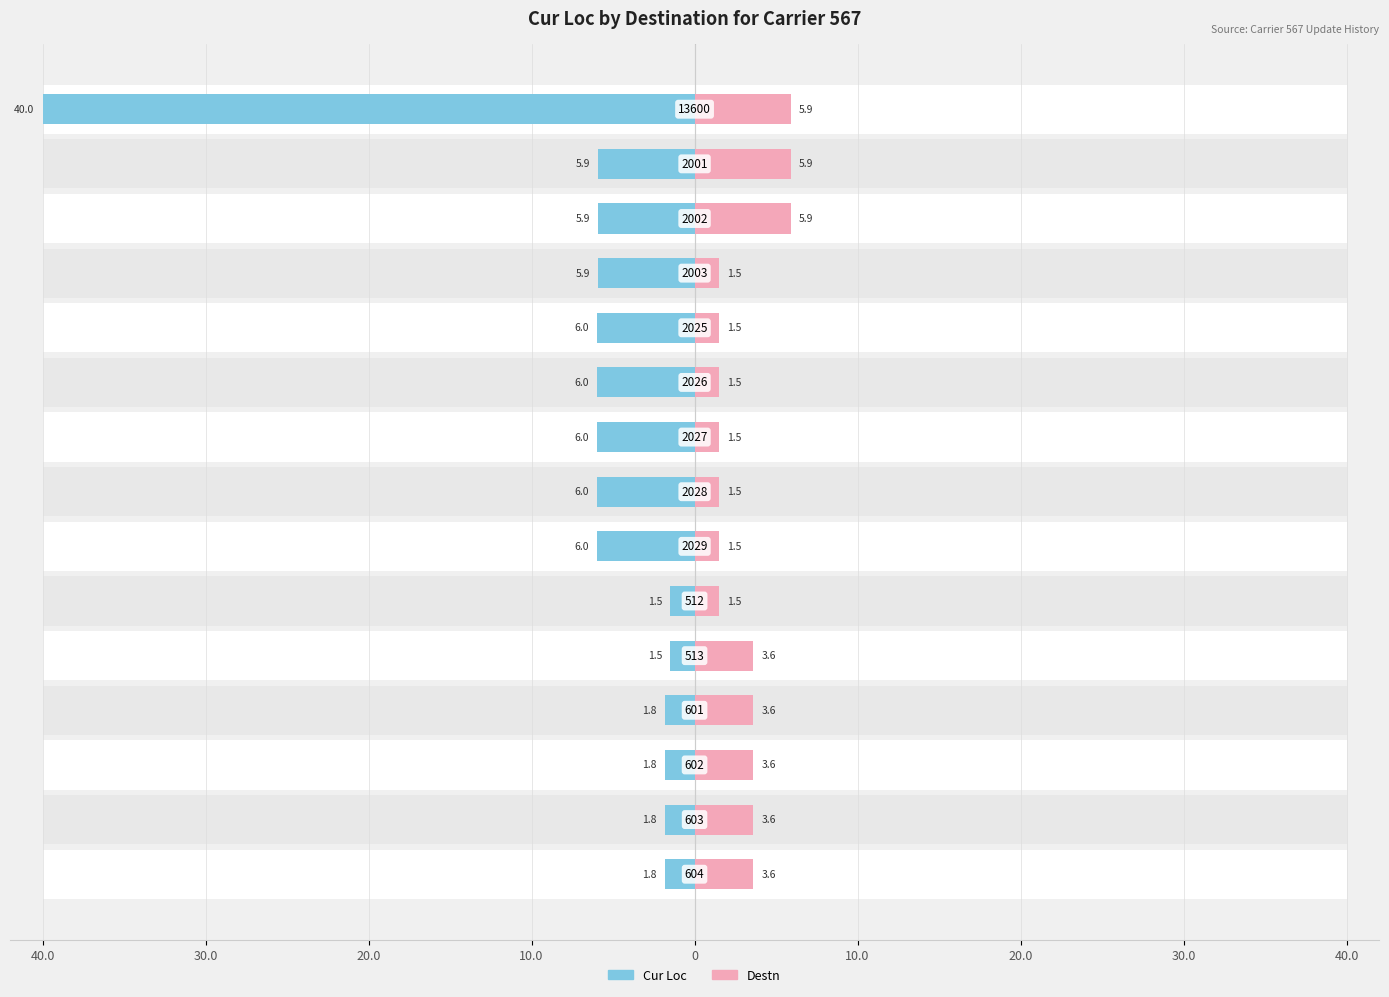

The Cur Loc series shows -1.5 at 10.0. True or false?

True